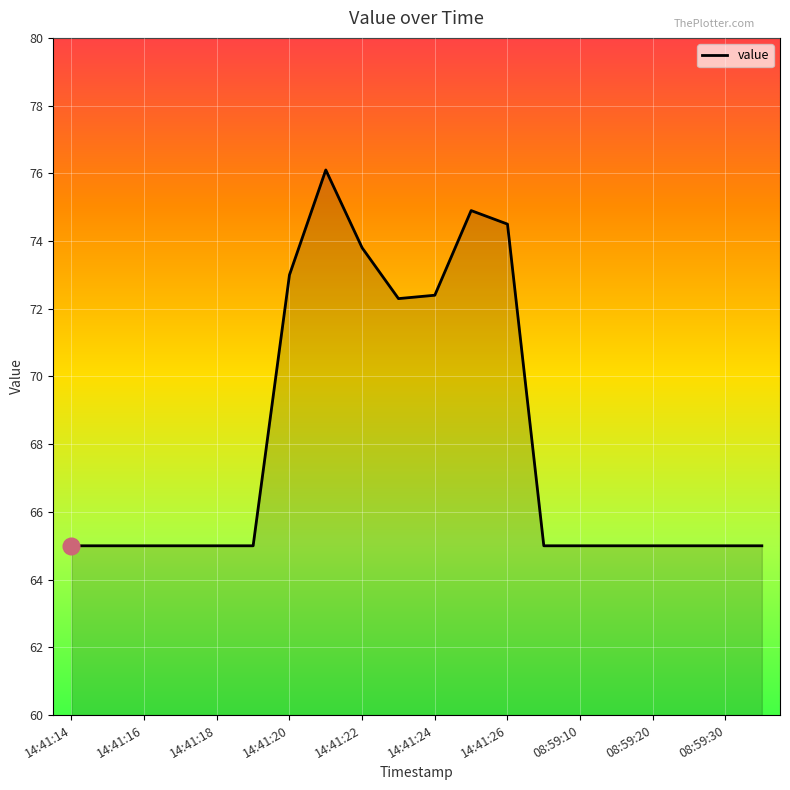

What is the difference between the maximum and minimum values?

11.1